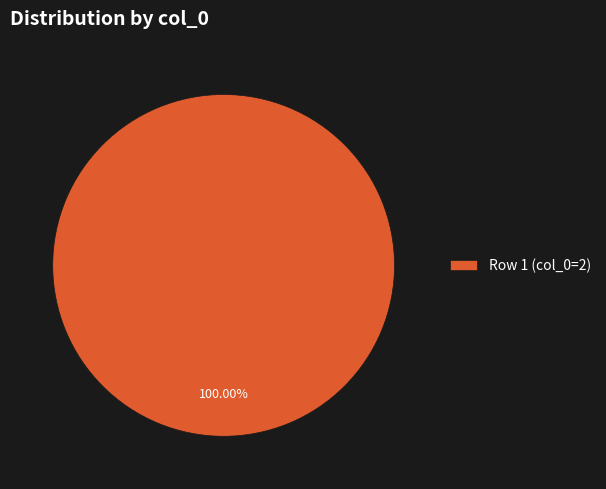

Rank the categories by value from lowest to highest.

Row 1 (col_0=2)